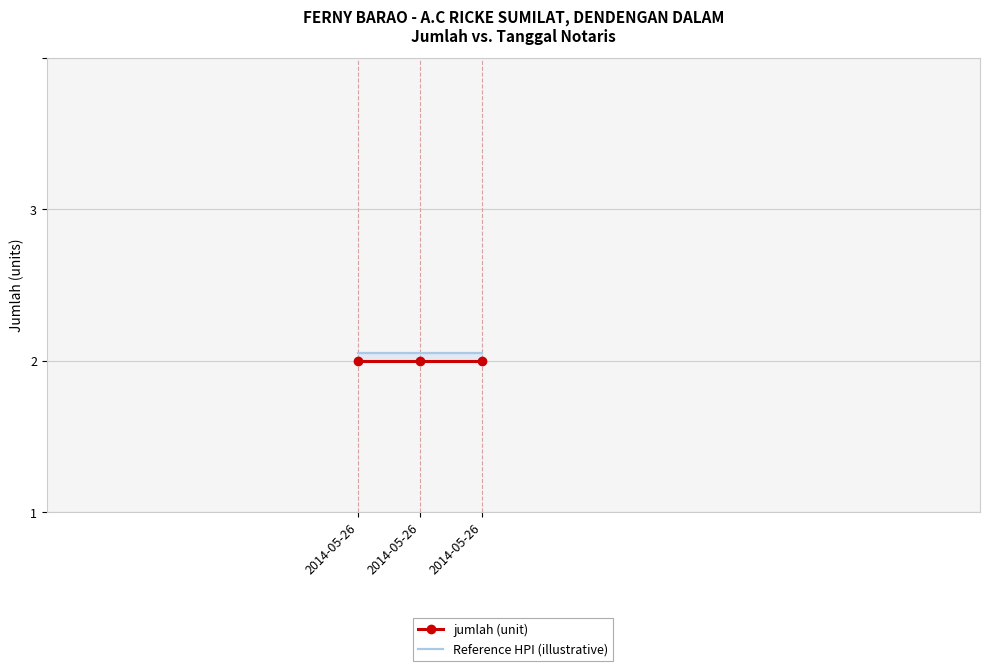

Where is Reference HPI (illustrative) nearest to the value 1?

2014-05-26